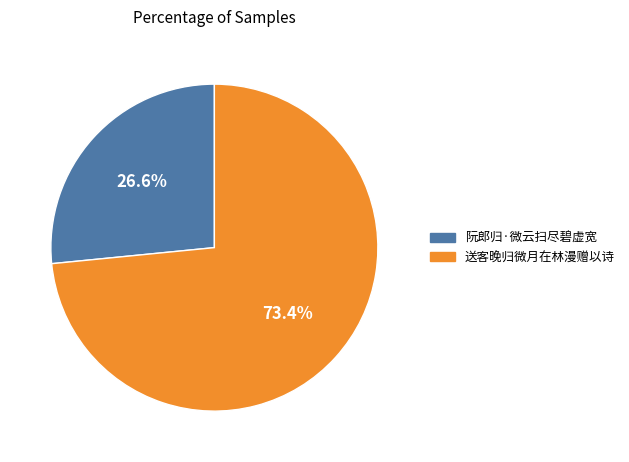

How many slices are in this pie chart?

2